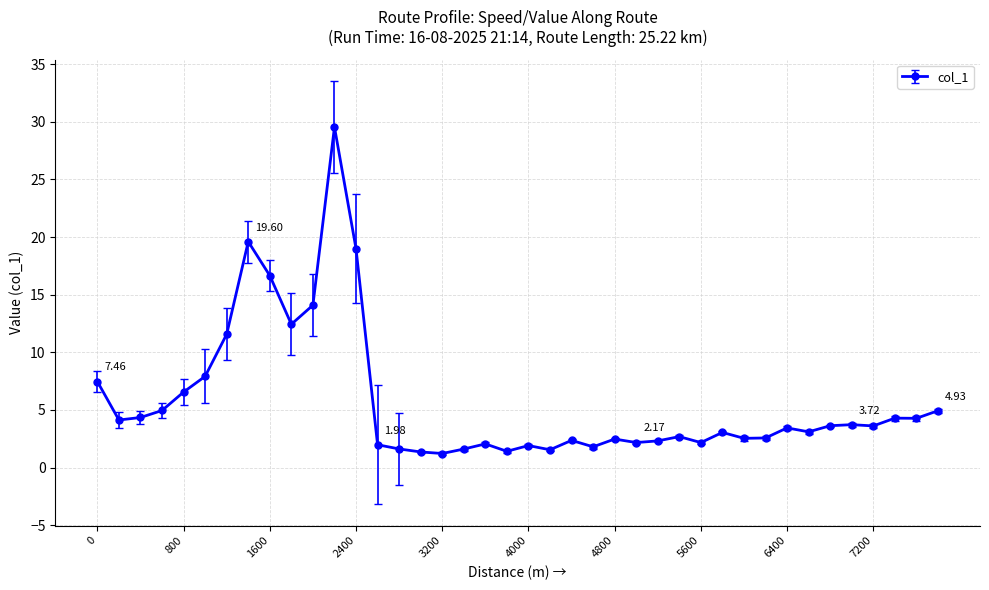

What is the difference between the second highest and second lowest values?

18.3